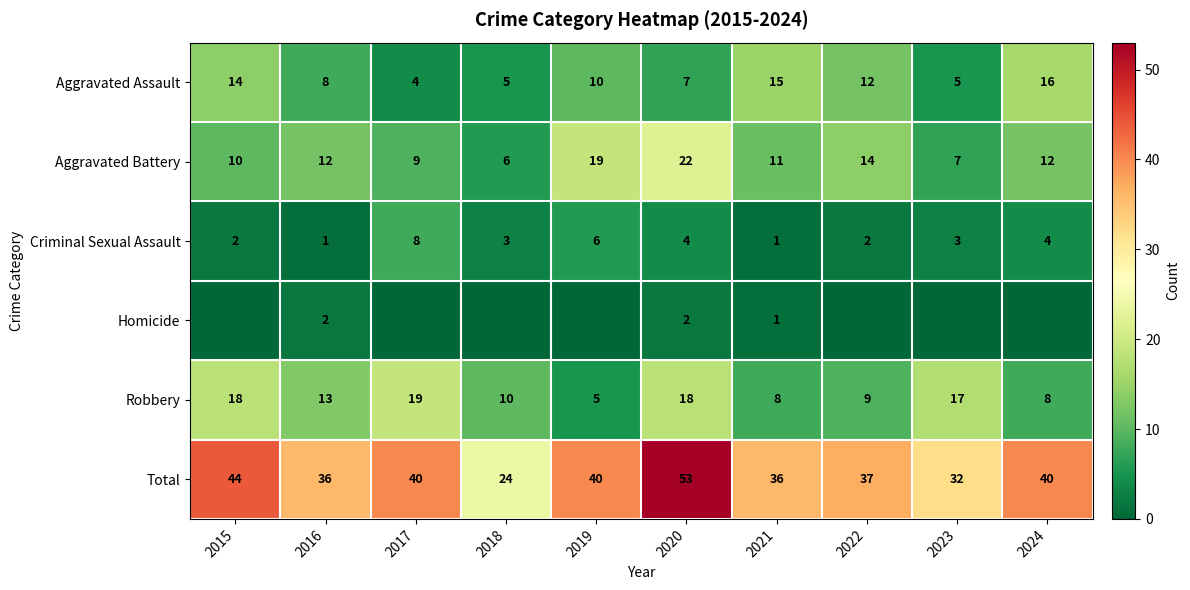

What is the sum of the Aggravated Battery values at 2018 and 2017?

15